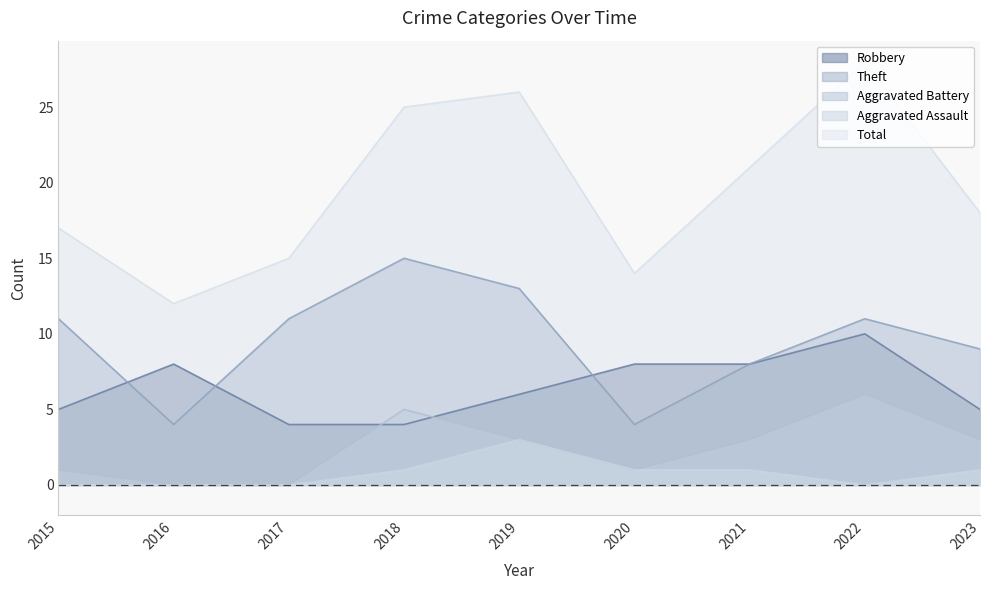

What is the value of the Theft point at the 9th from the left?

9